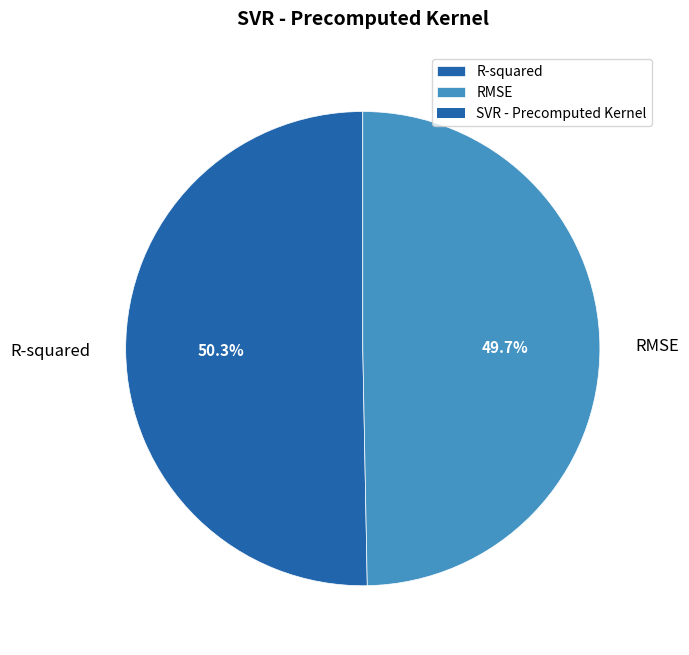

To the nearest percent, what is the average slice percentage?

50%